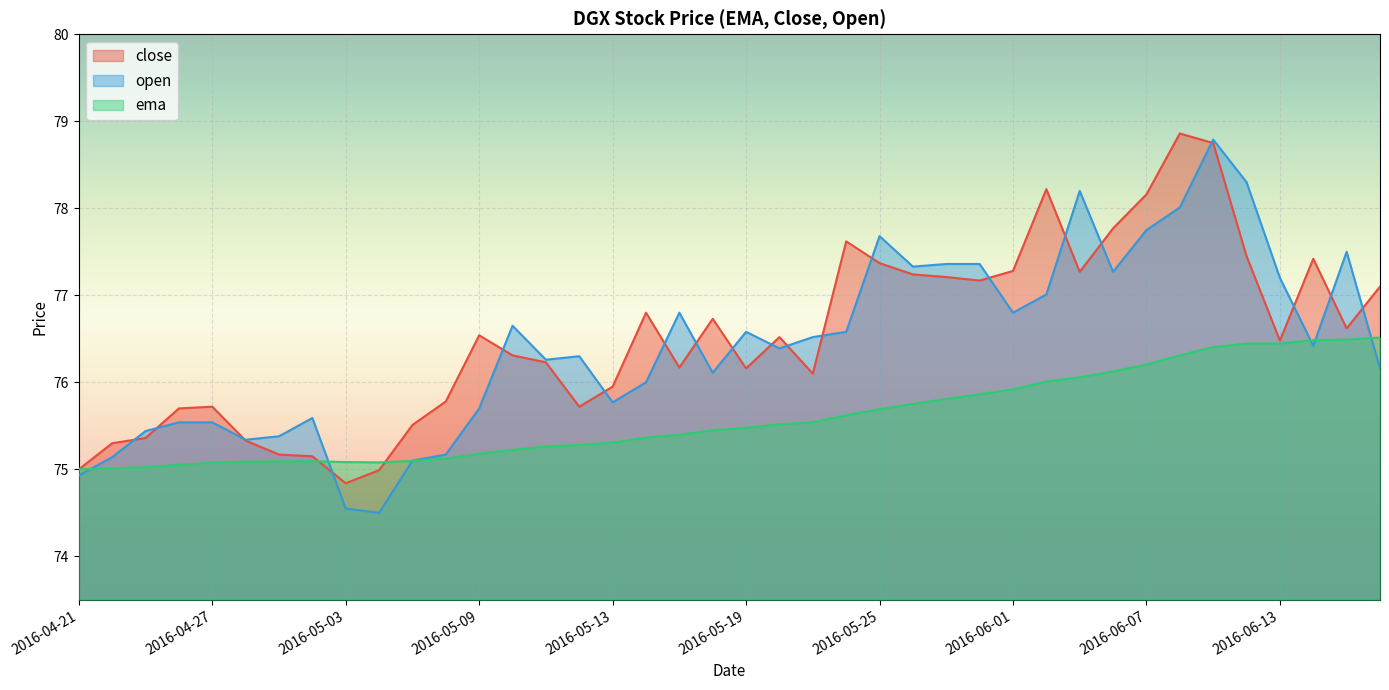

What position from the right is 2016-05-26?

15